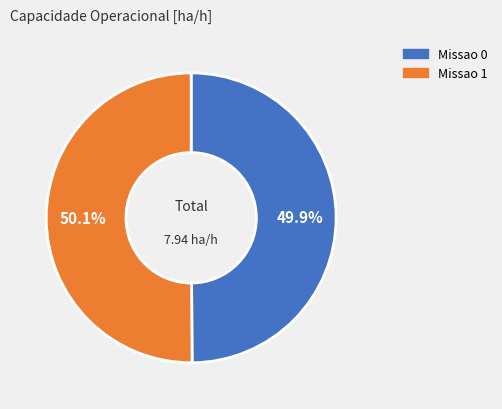

What is the ratio of the value at Missao 1 to the value at Missao 0?

1.0